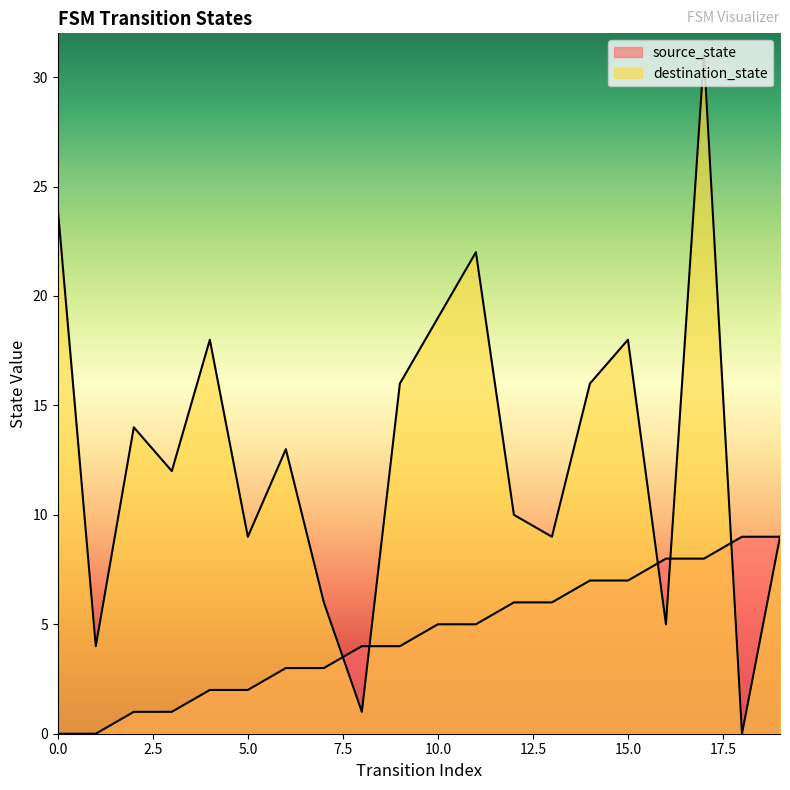

Rank the series at 7 from lowest to highest value.

source_state, destination_state